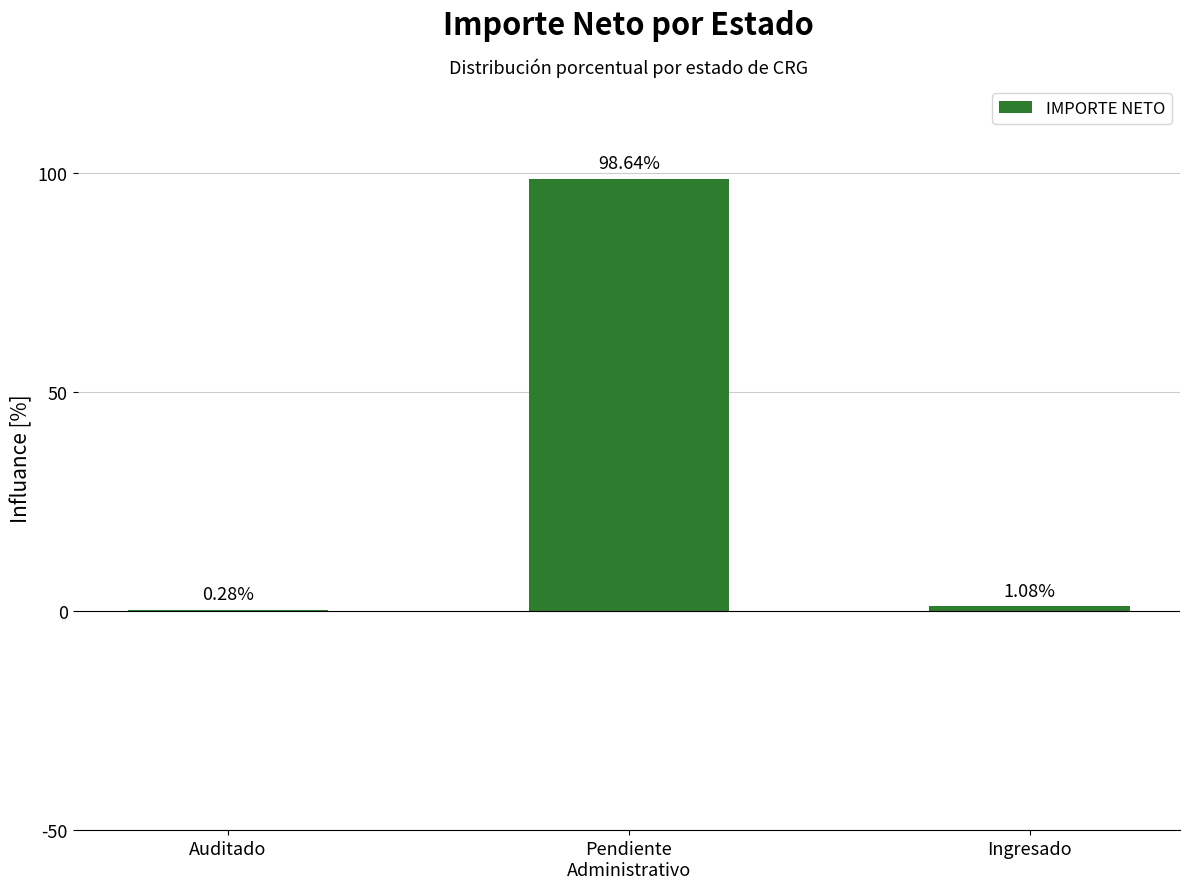

At which label is the value closest to 49?

Ingresado